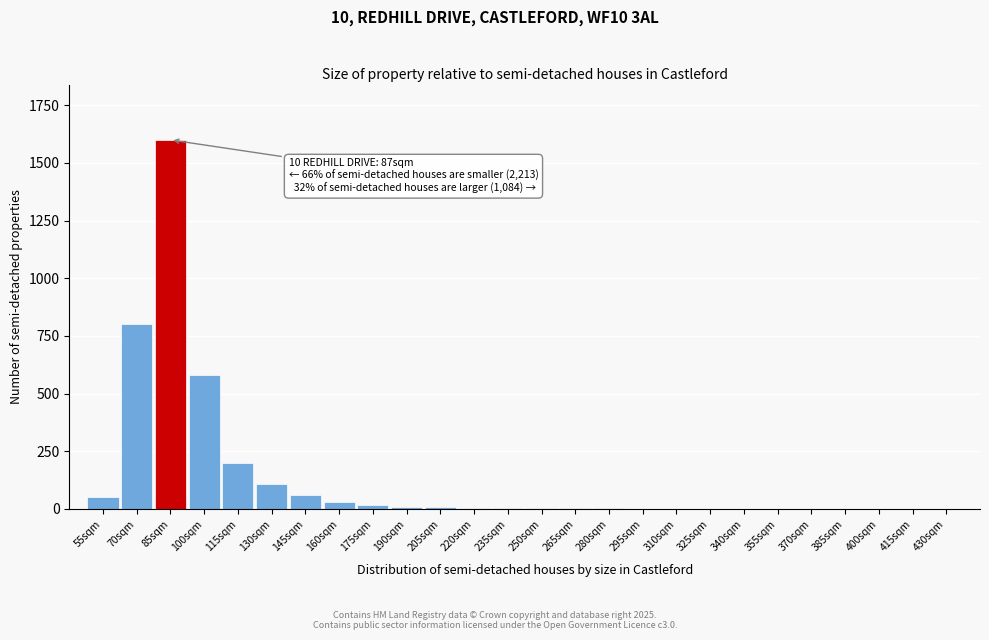

What is the ratio of the value at 100sqm to the value at 55sqm?

11.6